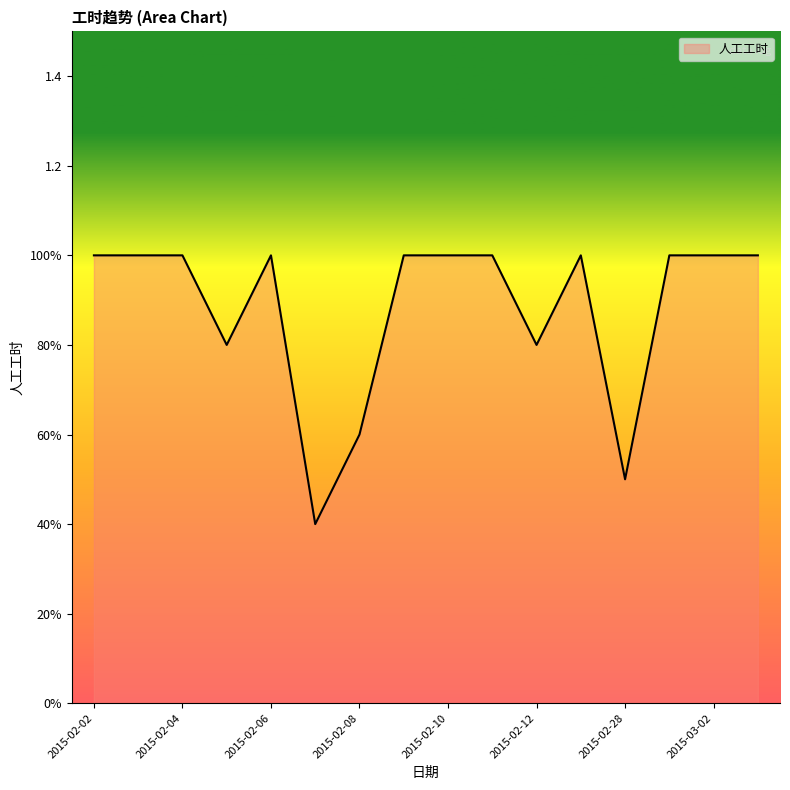

Rank the categories by value from lowest to highest.

2015-02-07, 2015-02-28, 2015-02-08, 2015-02-05, 2015-02-12, 2015-02-02, 2015-02-03, 2015-02-04, 2015-02-06, 2015-02-09, 2015-02-10, 2015-02-11, 2015-02-13, 2015-03-01, 2015-03-02, 2015-03-03